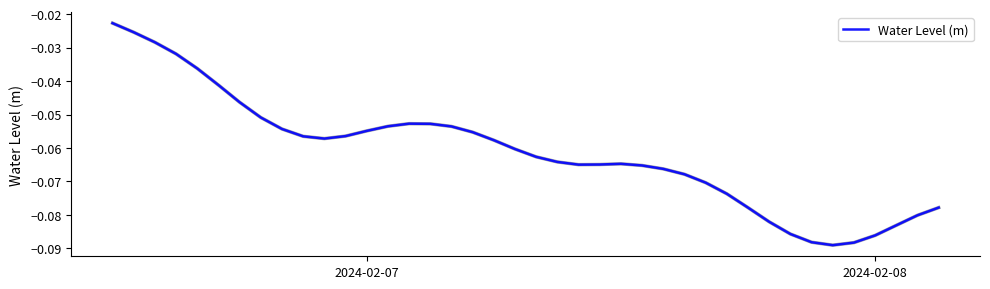

Reading left to right, list all the values displayed in this chart.

-0.0	-0.0	-0.0	-0.0	-0.0	-0.0	-0.0	-0.1	-0.1	-0.1	-0.1	-0.1	-0.1	-0.1	-0.1	-0.1	-0.1	-0.1	-0.1	-0.1	-0.1	-0.1	-0.1	-0.1	-0.1	-0.1	-0.1	-0.1	-0.1	-0.1	-0.1	-0.1	-0.1	-0.1	-0.1	-0.1	-0.1	-0.1	-0.1	-0.1